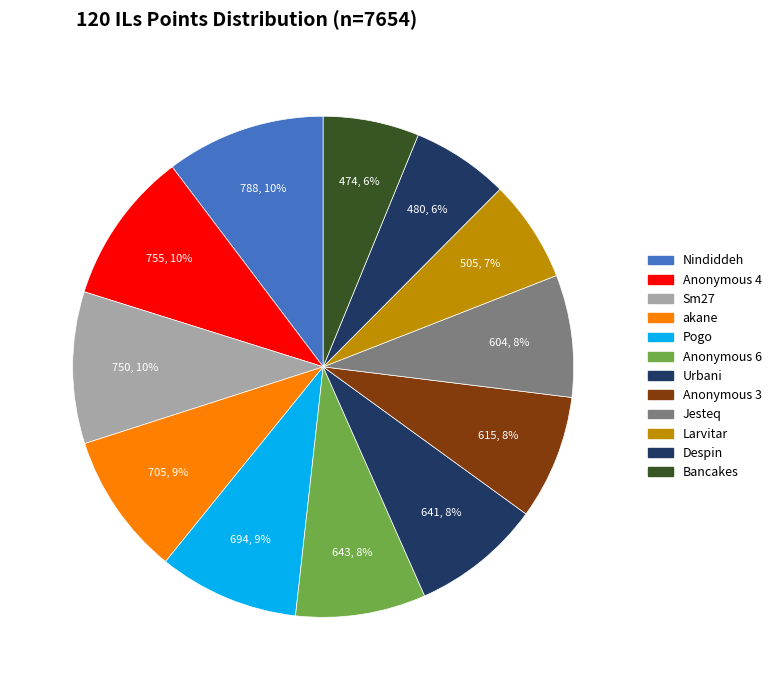

Count the number of slices in the pie.

12